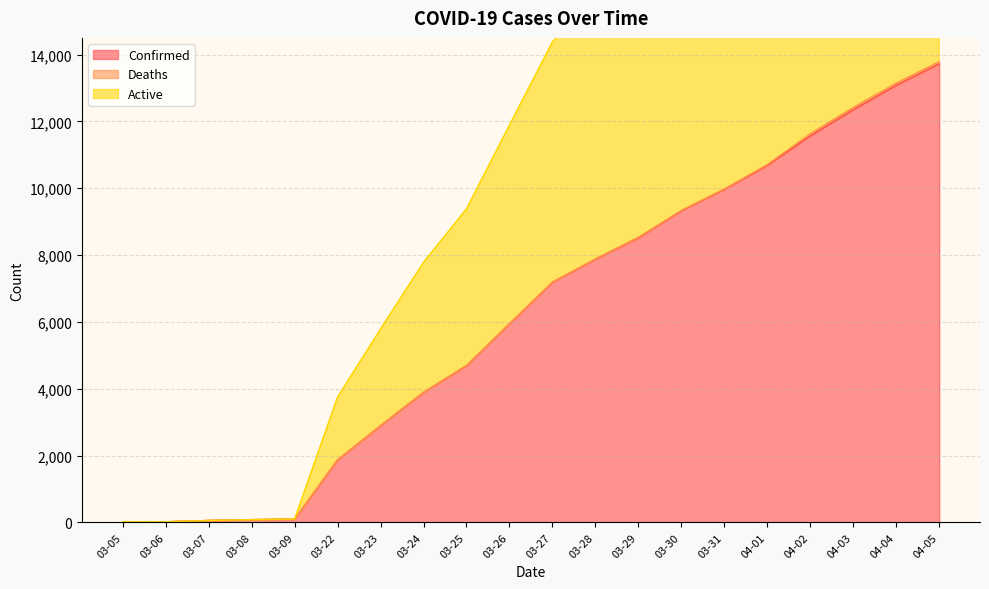

What is the lowest value of the Active series?

18